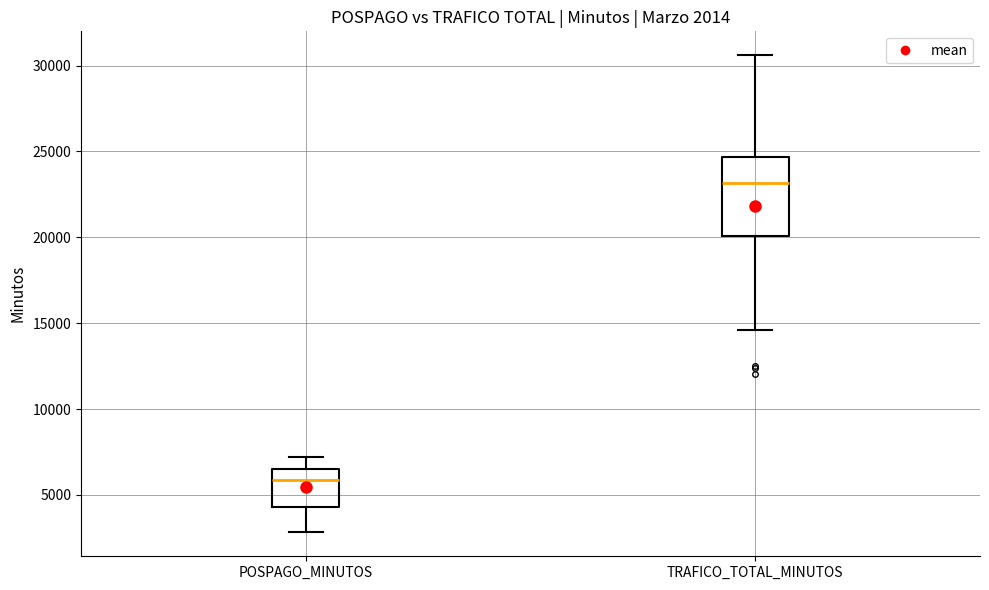

Which box's median line is the highest?

TRAFICO_TOTAL_MINUTOS